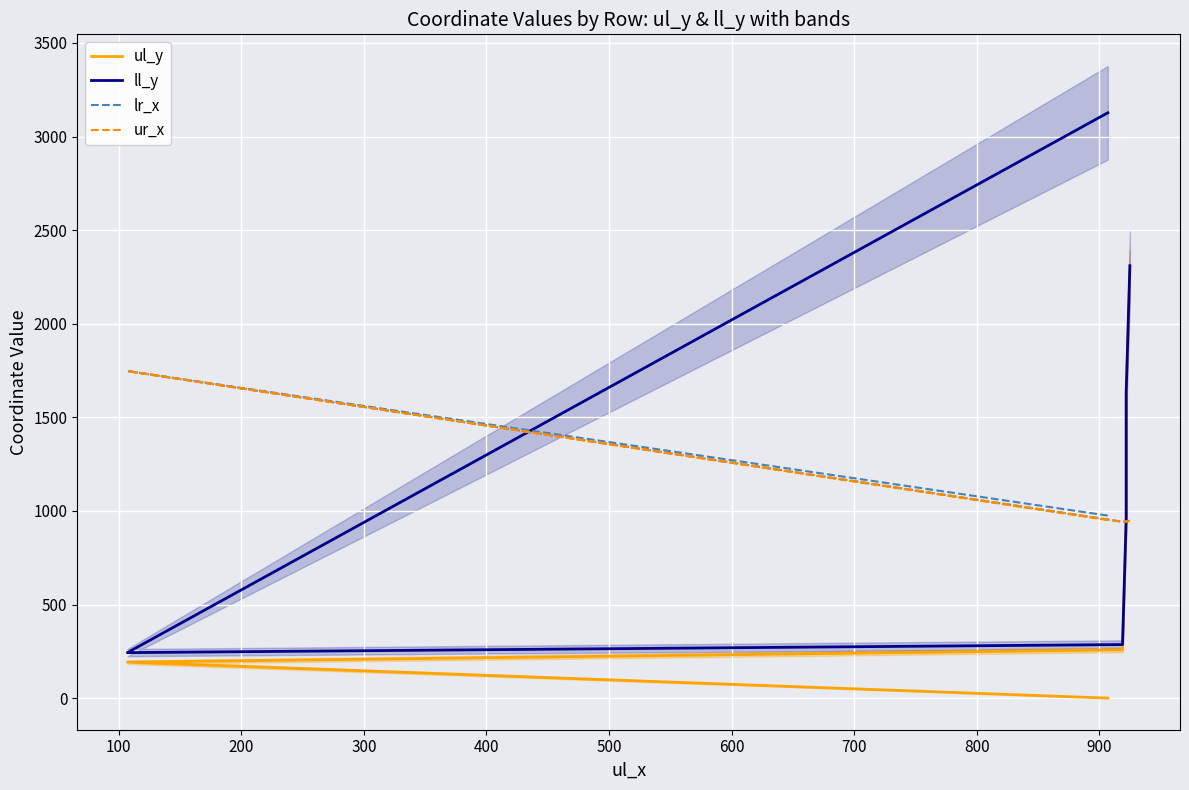

How many distinct data groups are displayed?

4